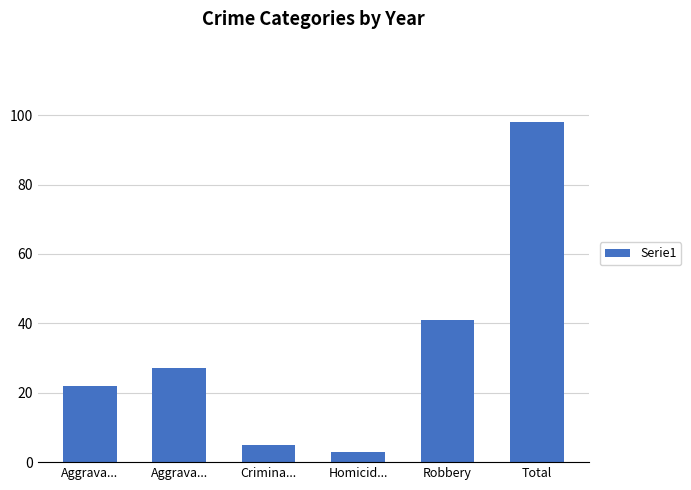

How many values are below 27?

3